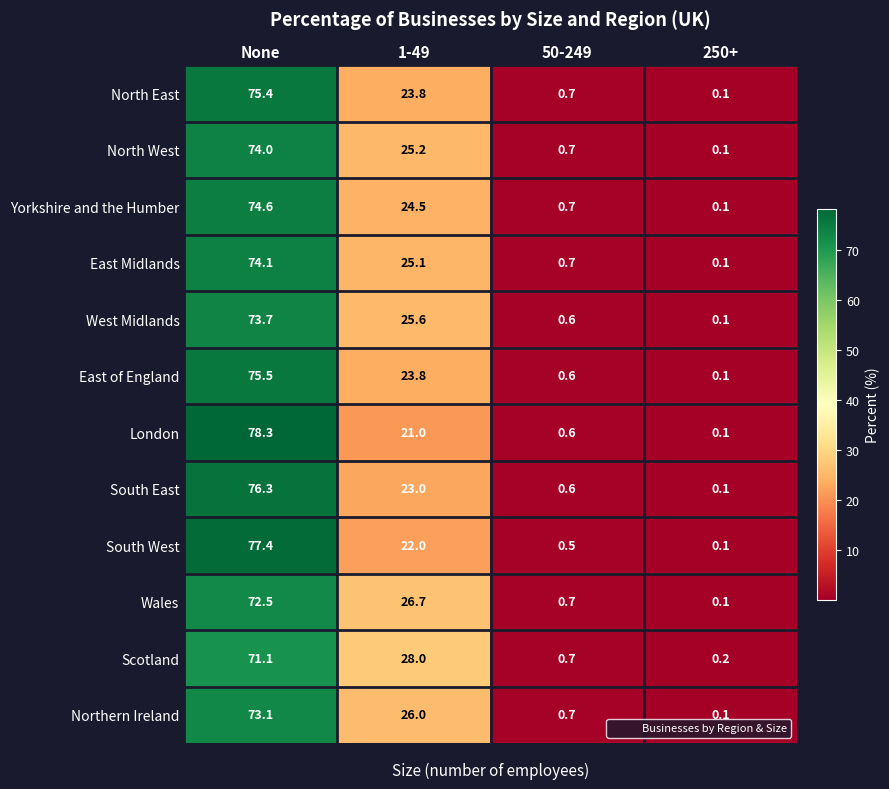

Where does the North East series first go above 23?

None